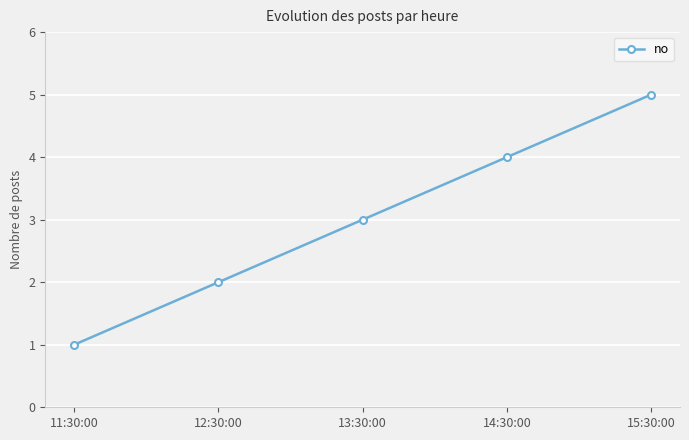

What is the minimum value shown in the chart?

1